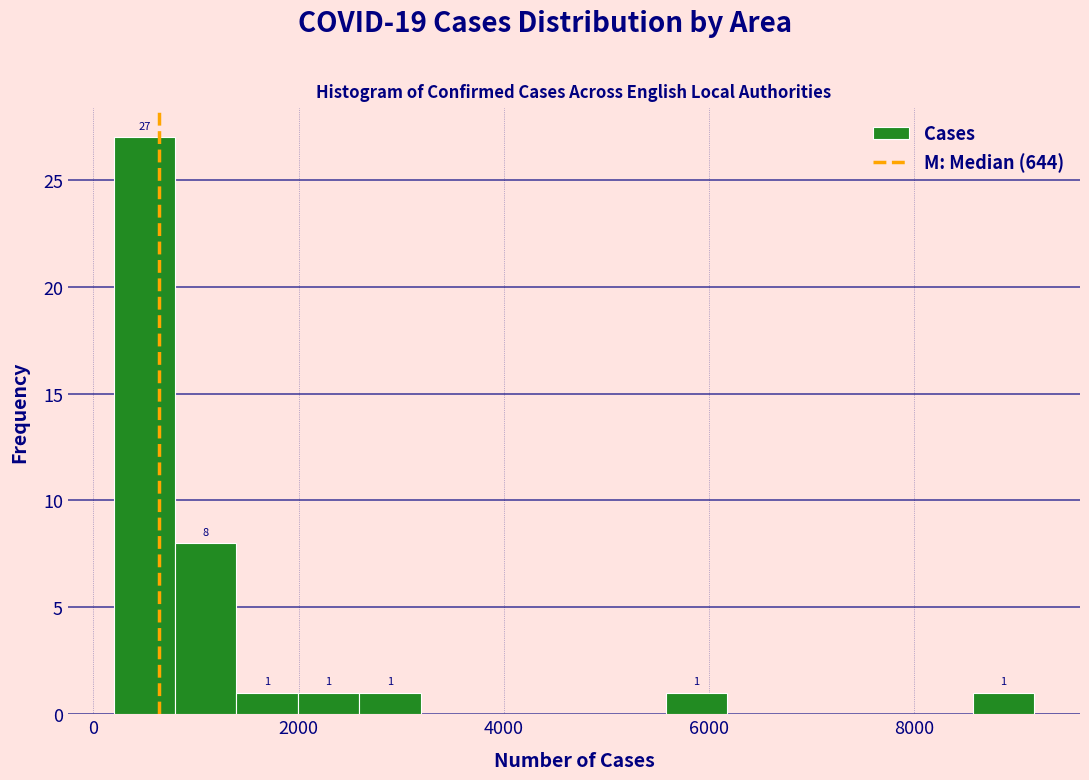

Around what value on the x-axis is the tallest bar? Give the approximate position of its centre, as read against the axis.

400